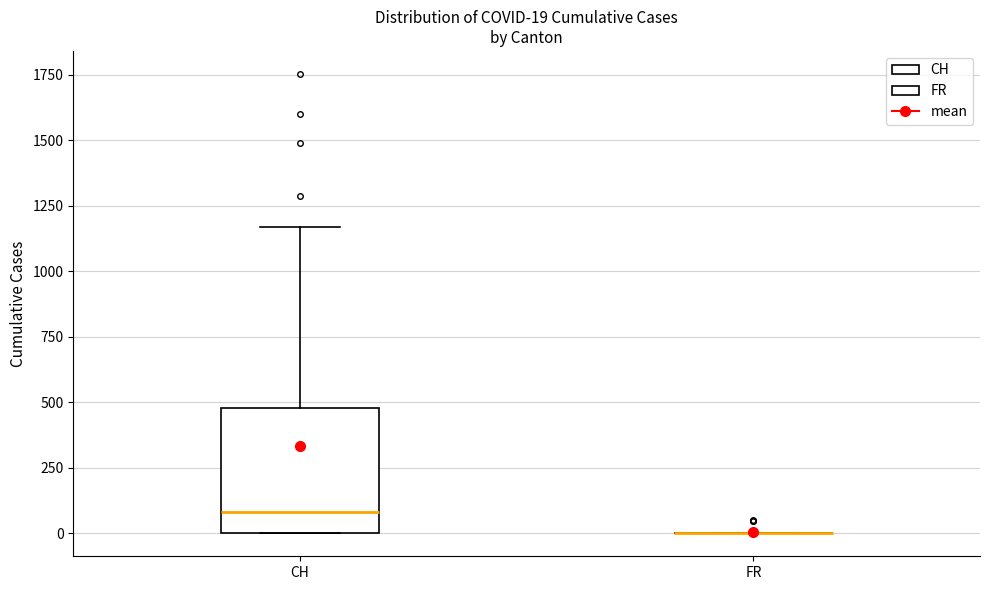

Comparing the boxes themselves (not the whiskers), which one is the tallest?

CH